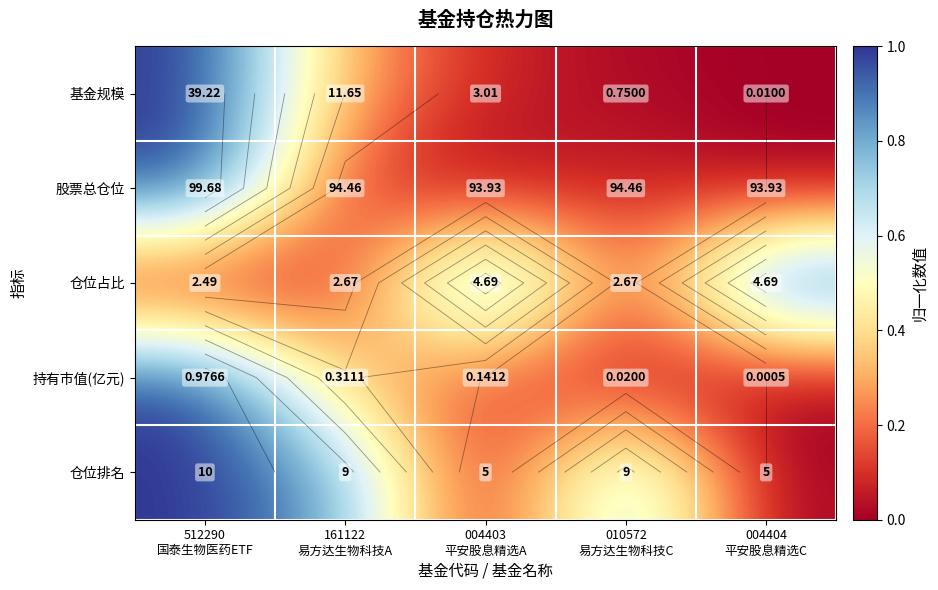

How many 仓位排名 values are between 0 and 1?

5